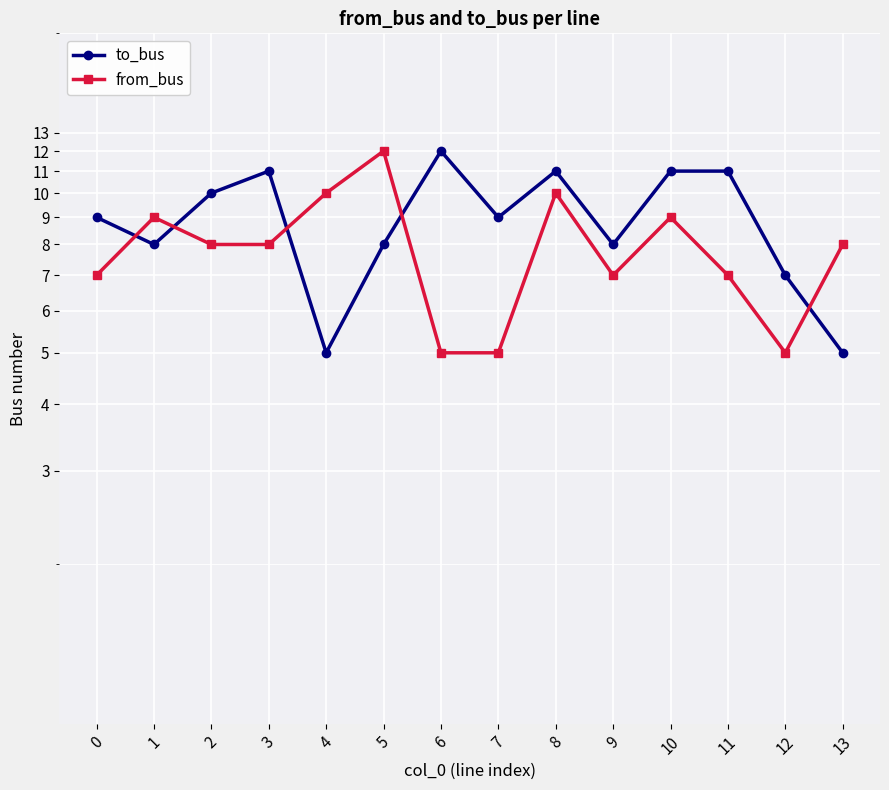

What are all the series names shown in the legend?

to_bus, from_bus